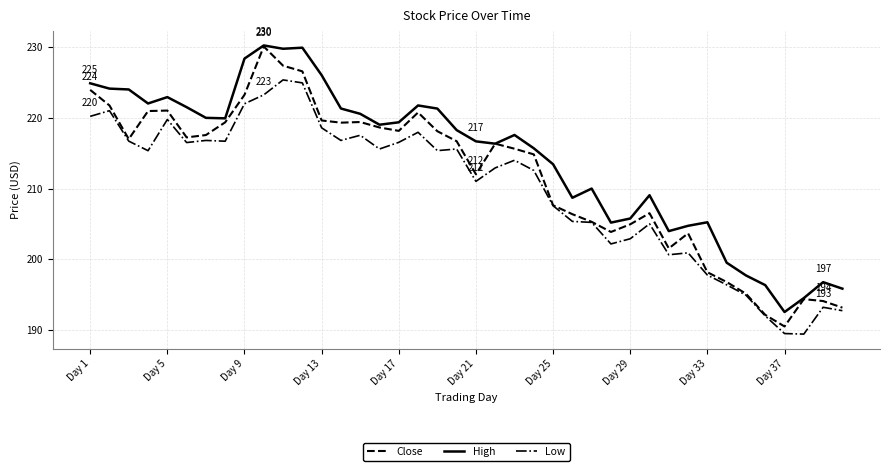

True or false: Close has more than 1 points higher than both neighbors.

True